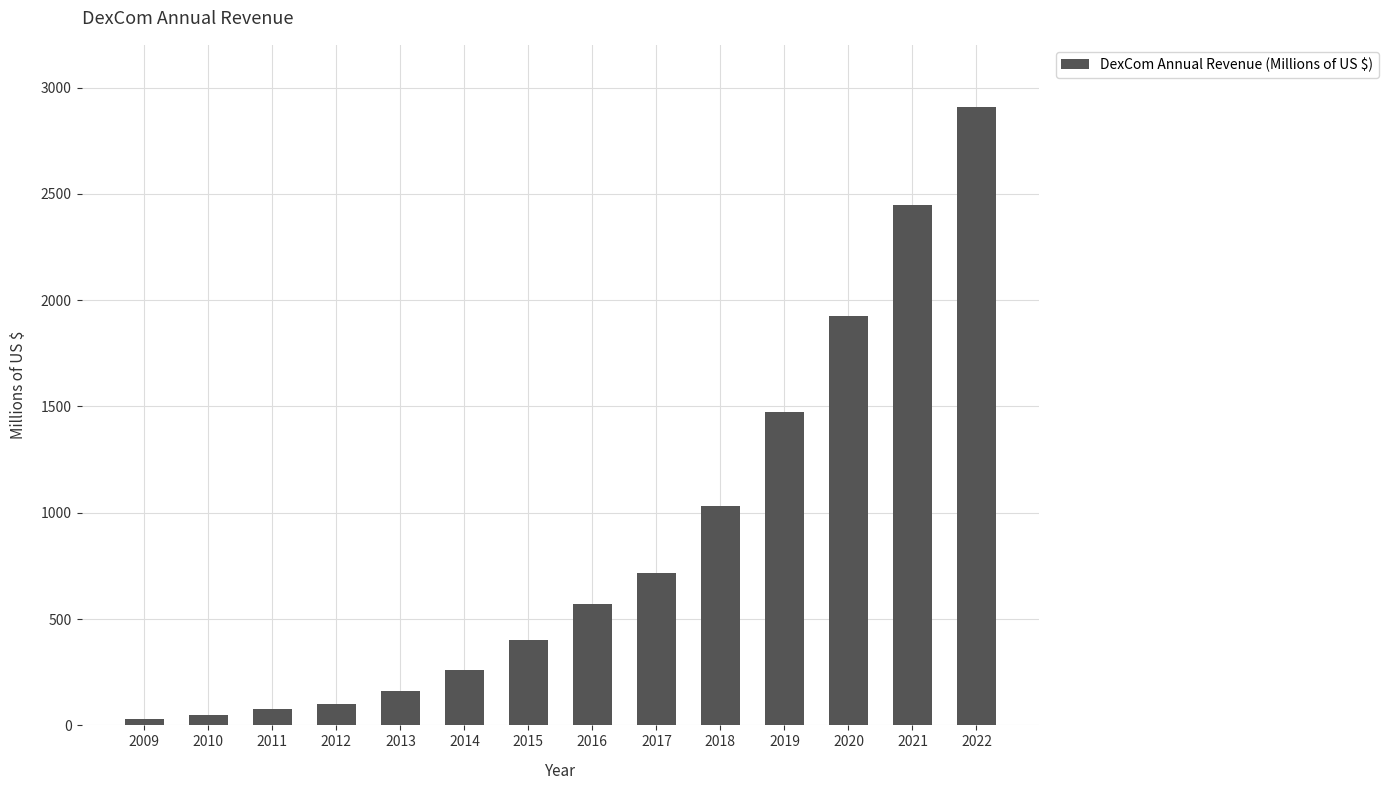

The value at 2014 is 410. True or false?

False